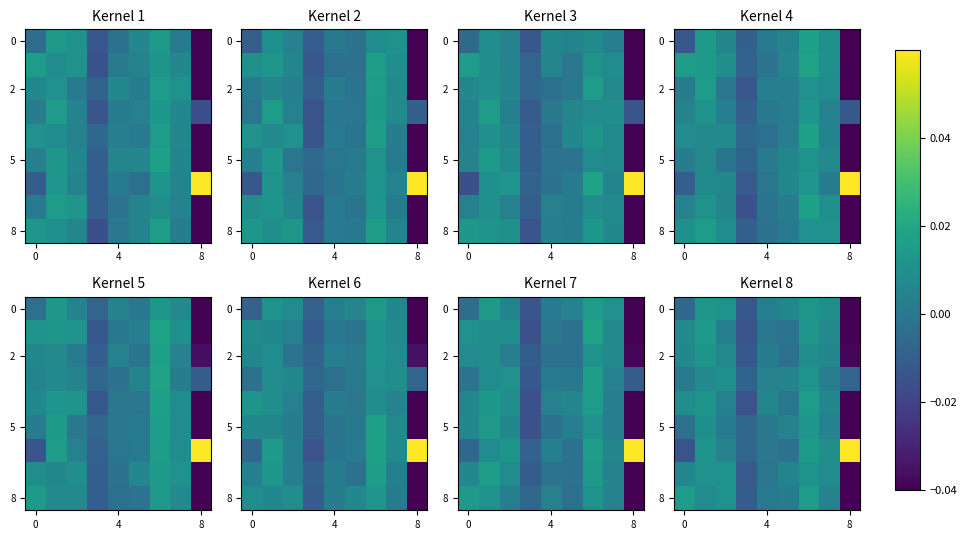

At how many categories does at least one series exceed 0?

8